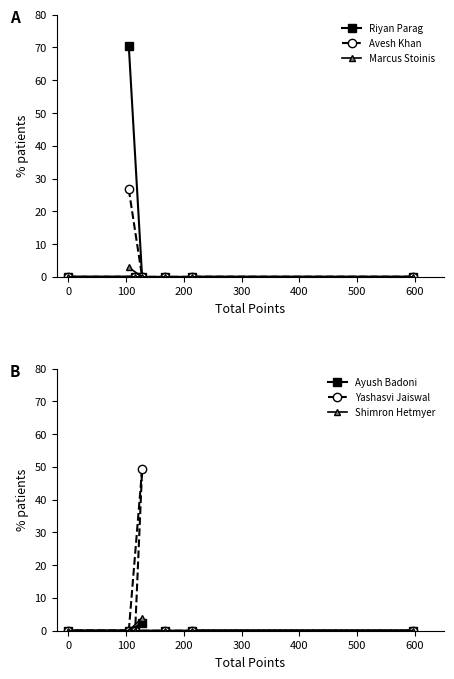

What is the sum of all Ayush Badoni values?

2.3